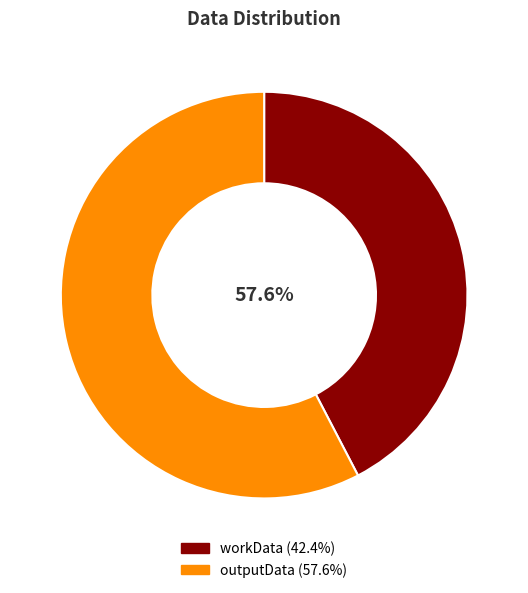

To the nearest percent, what is the combined percentage of outputData and workData?

100%